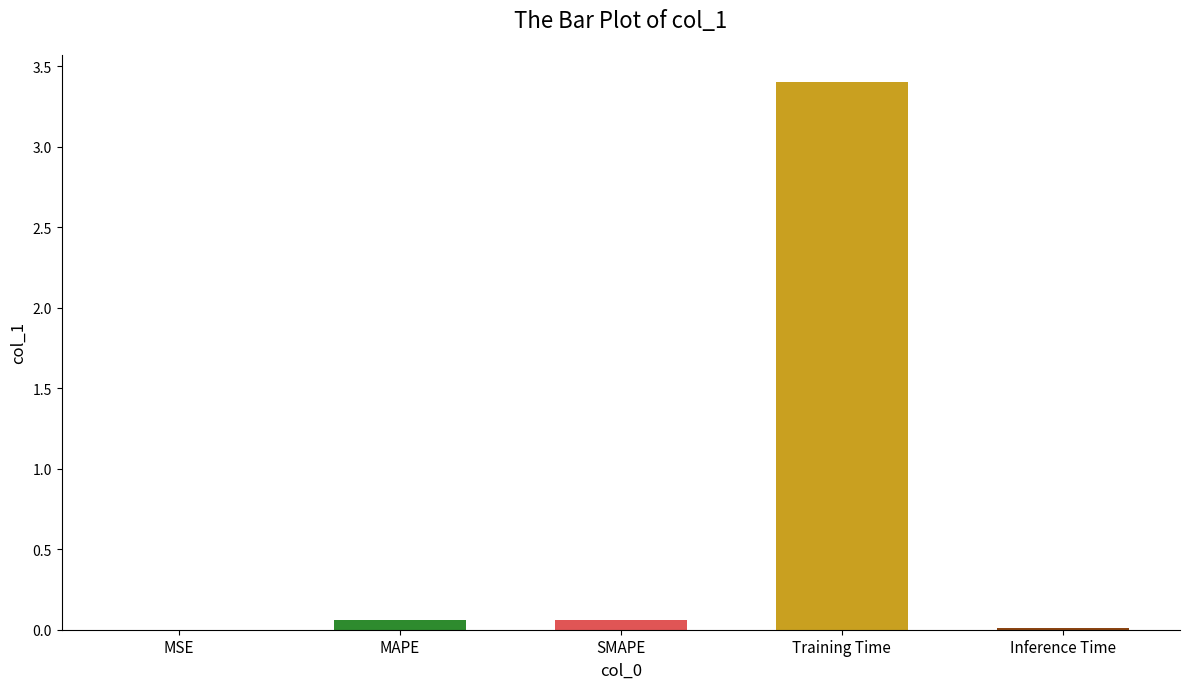

Reading left to right, list all the values displayed in this chart.

MSE=0.0	MAPE=0.1	SMAPE=0.1	Training Time=3.4	Inference Time=0.0